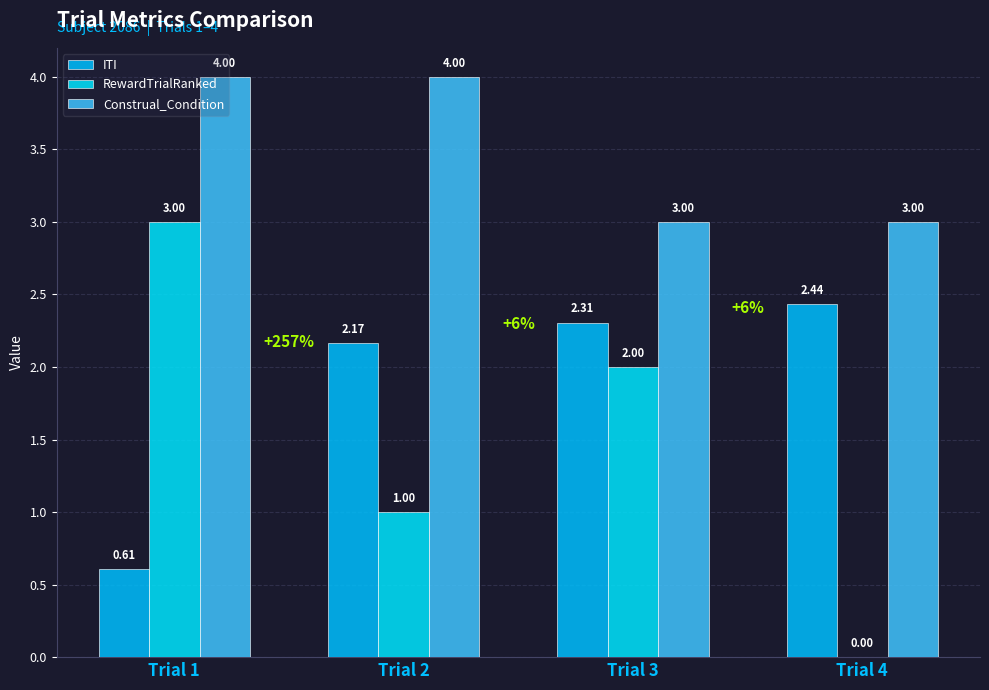

At which label is RewardTrialRanked closest to 1?

Trial 2